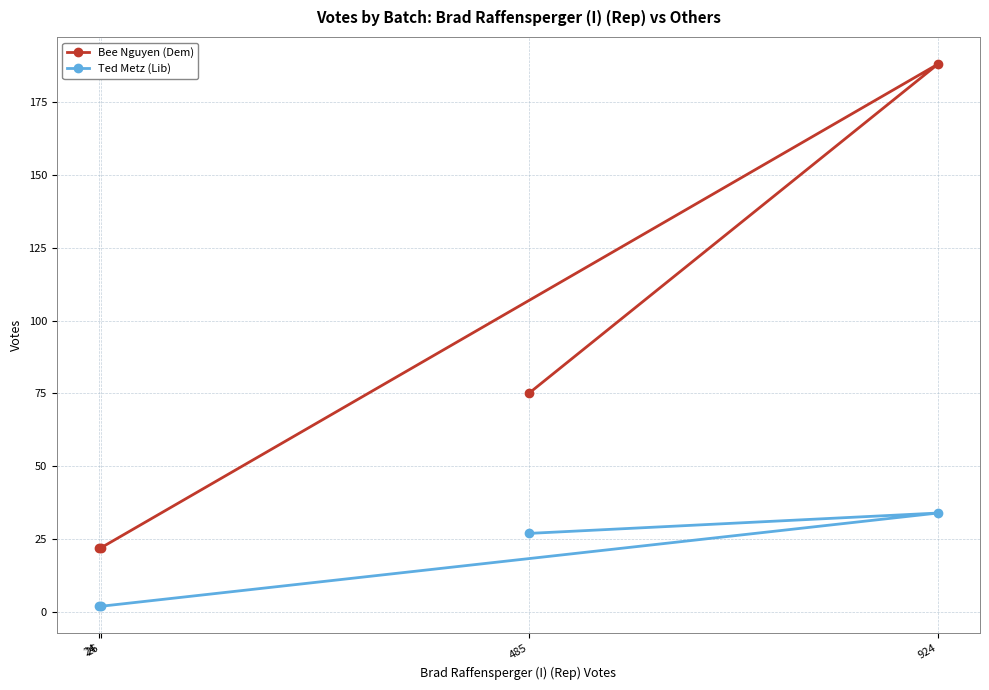

How many data points in Bee Nguyen (Dem) are less than 75?

2